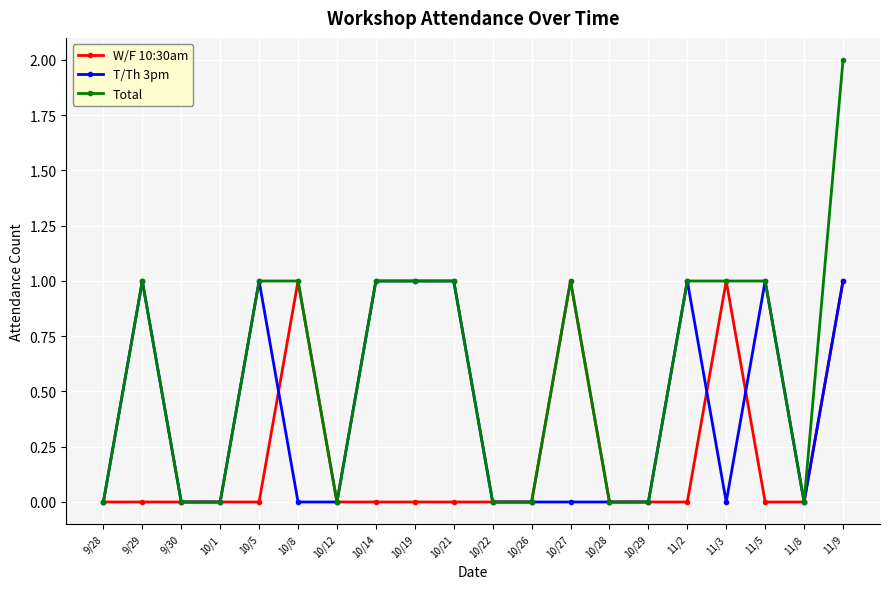

Which series has the largest total across all categories?

Total